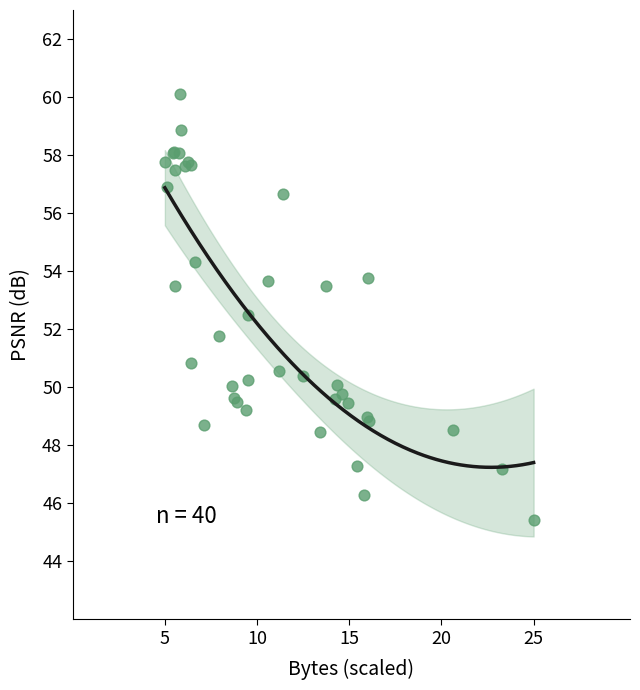

What Y value in the scatter plot is closest to 52?

51.8